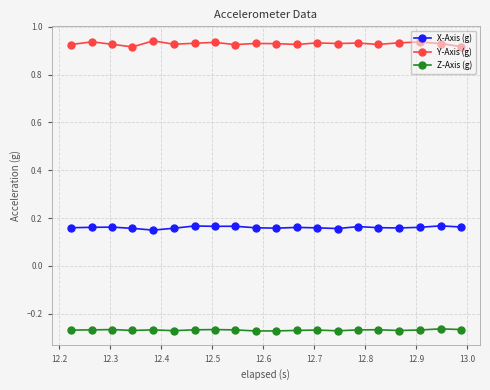

Count the X-Axis (g) values in the range 0 to 1.

20